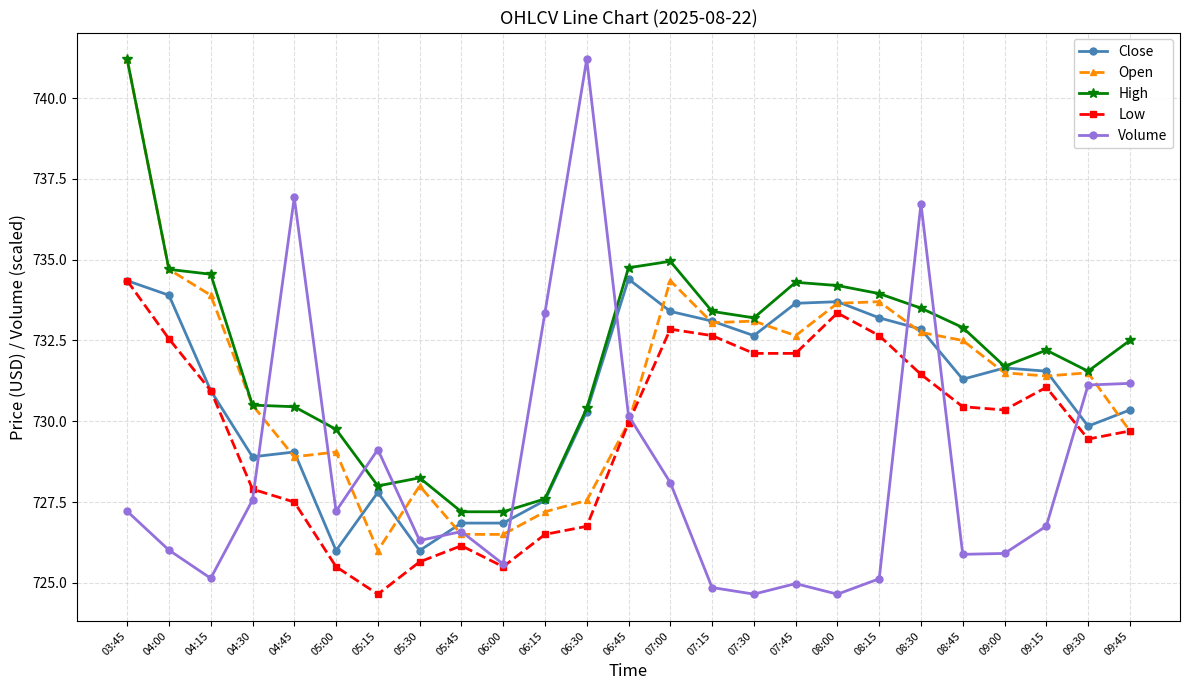

Where does the Volume series first go above 726?

03:45